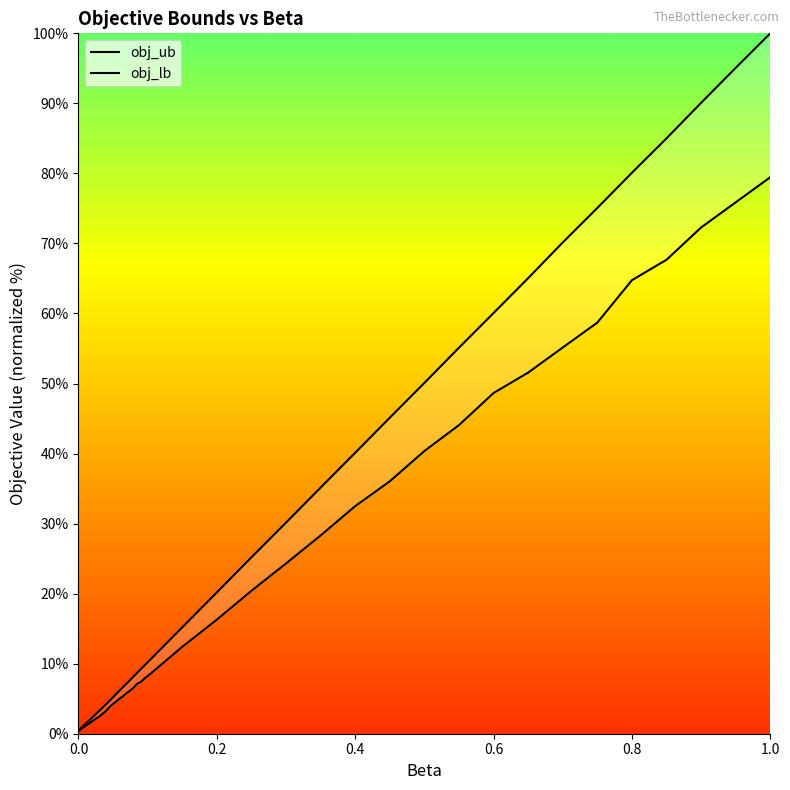

What is the sum of all obj_lb values?

917.3